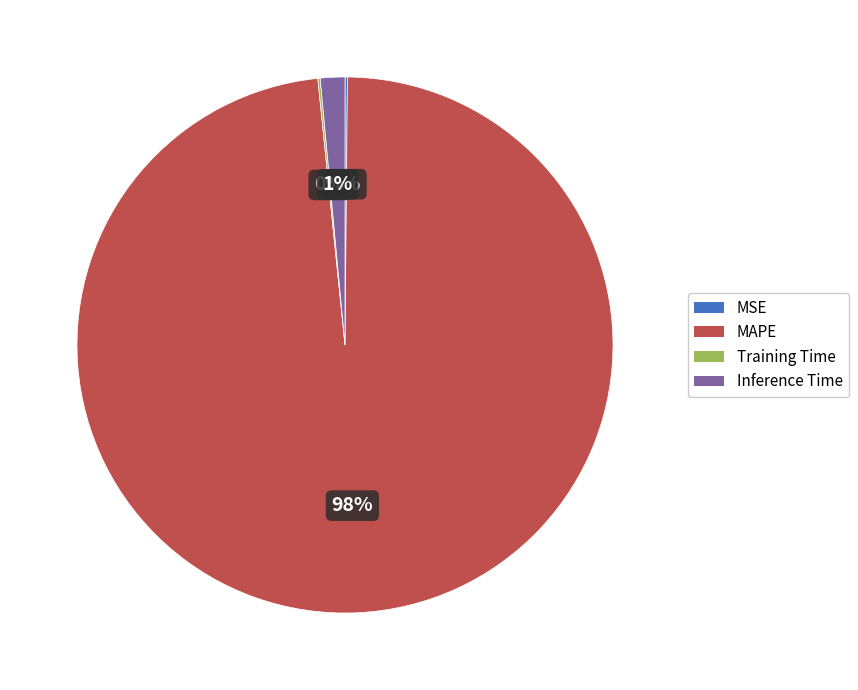

Does any single category account for the majority?

Yes